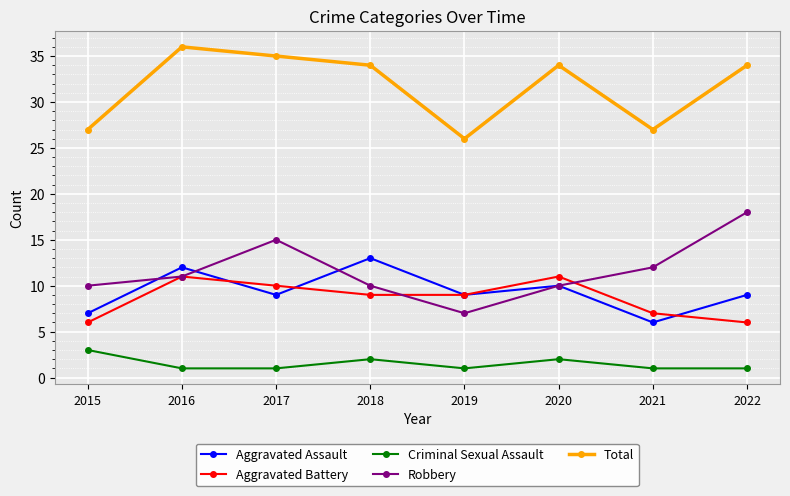

True or false: Robbery has more than 1 points higher than both neighbors.

False